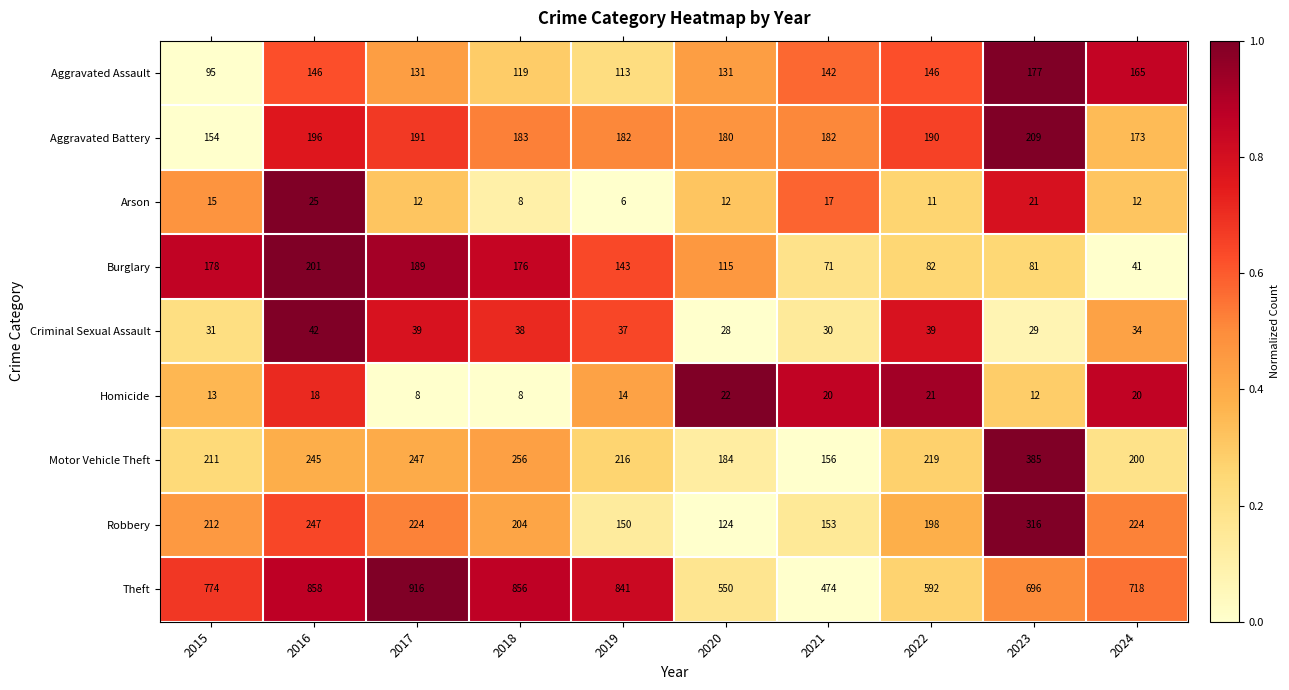

At how many categories does at least one series exceed 491?

9